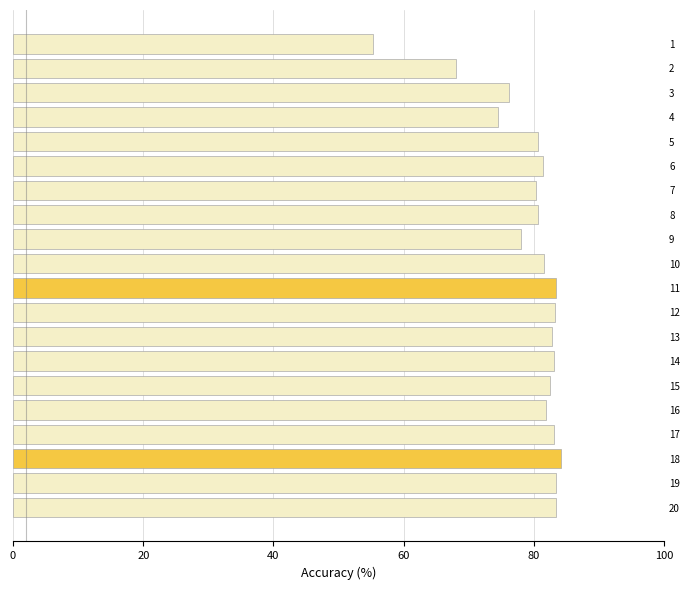

At which label is the value closest to 69?

2